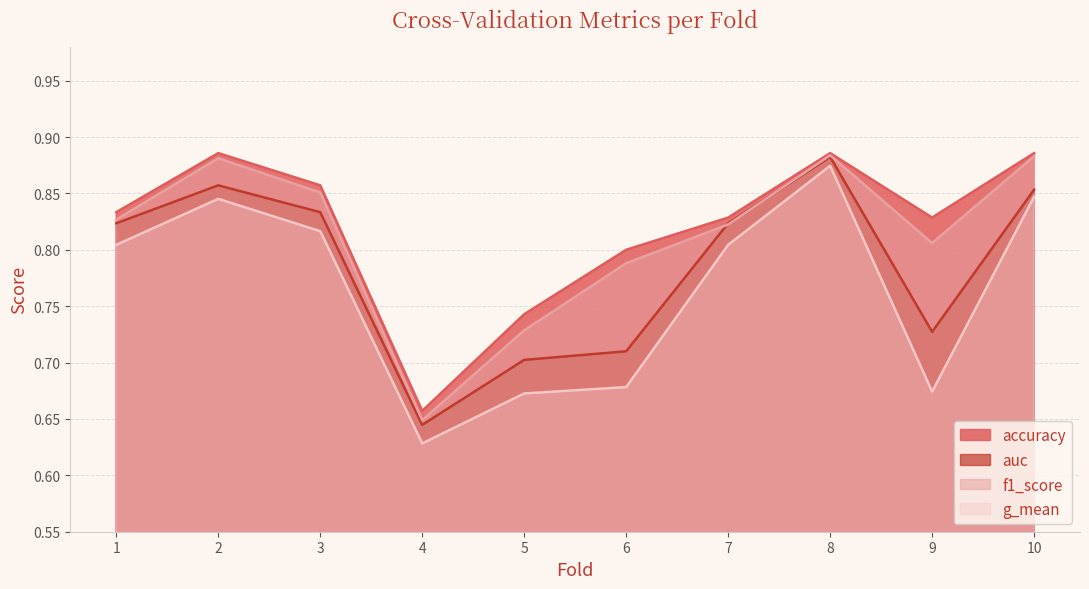

What is the total value across all series at 7?

3.3